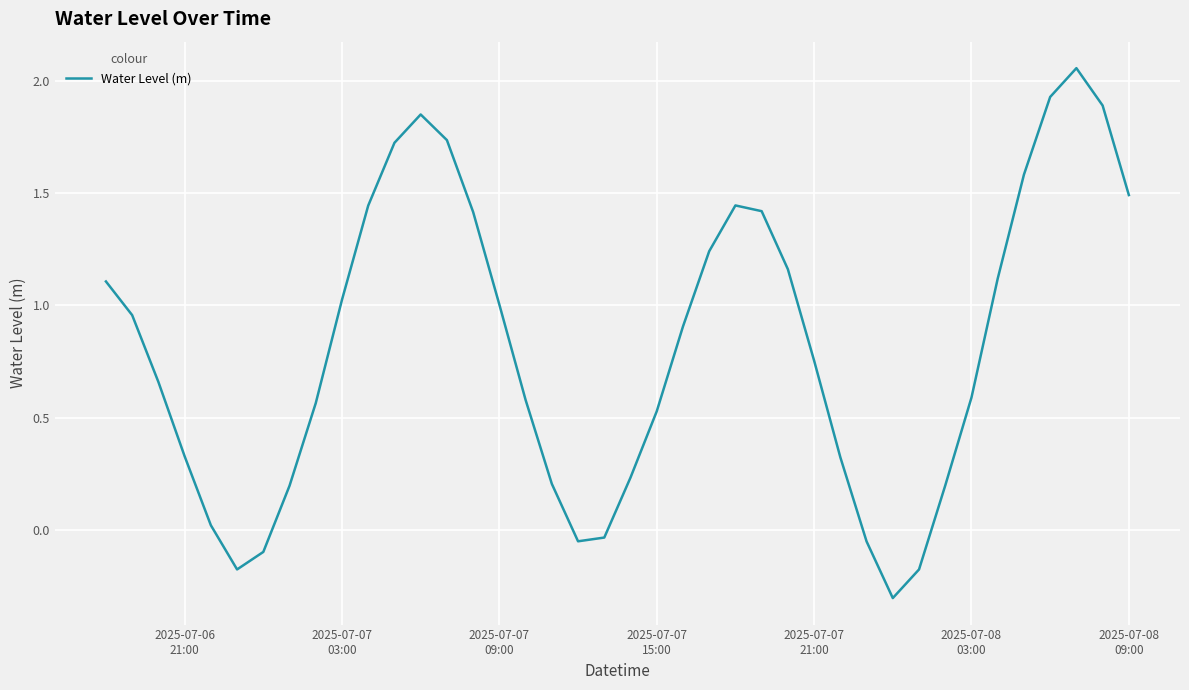

What is the minimum value shown in the chart?

-0.3